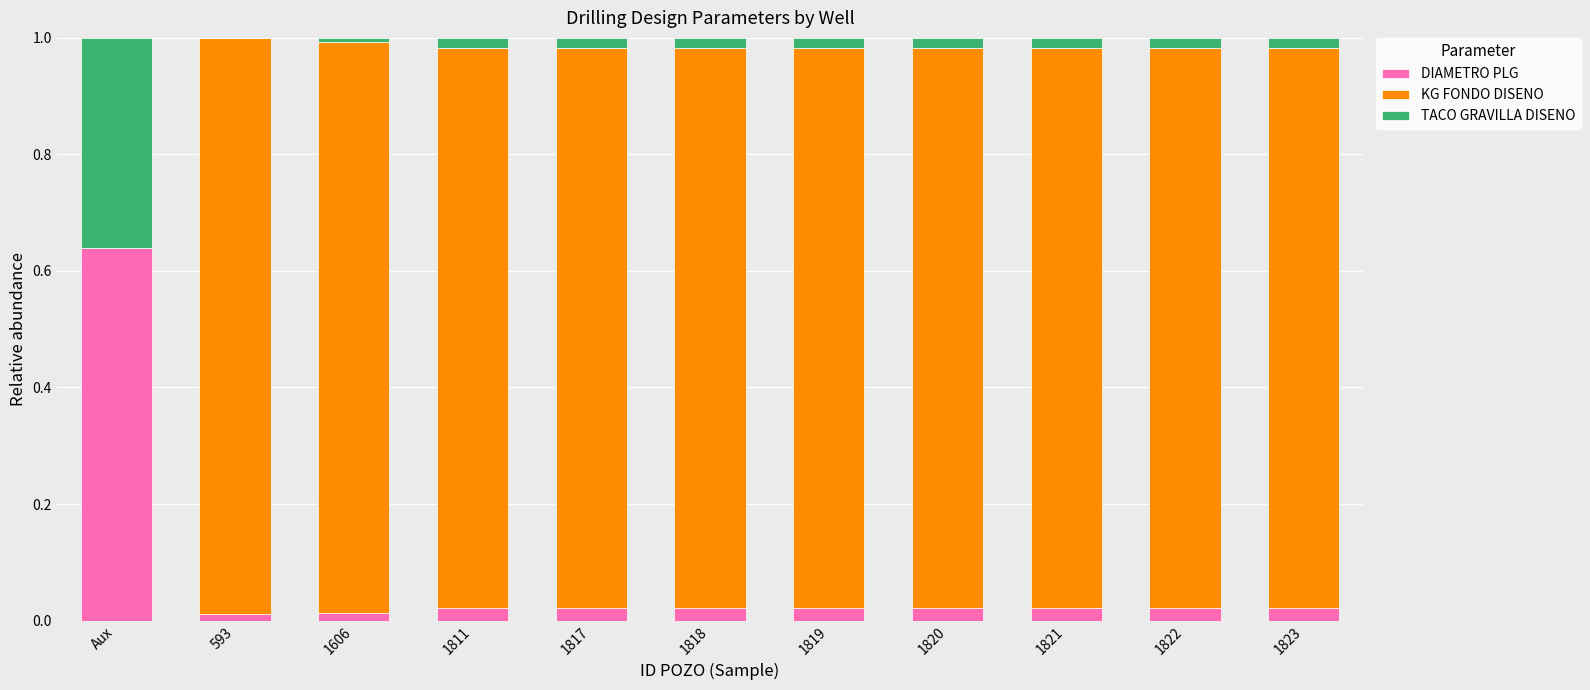

What is the sum of all DIAMETRO PLG values?

0.8